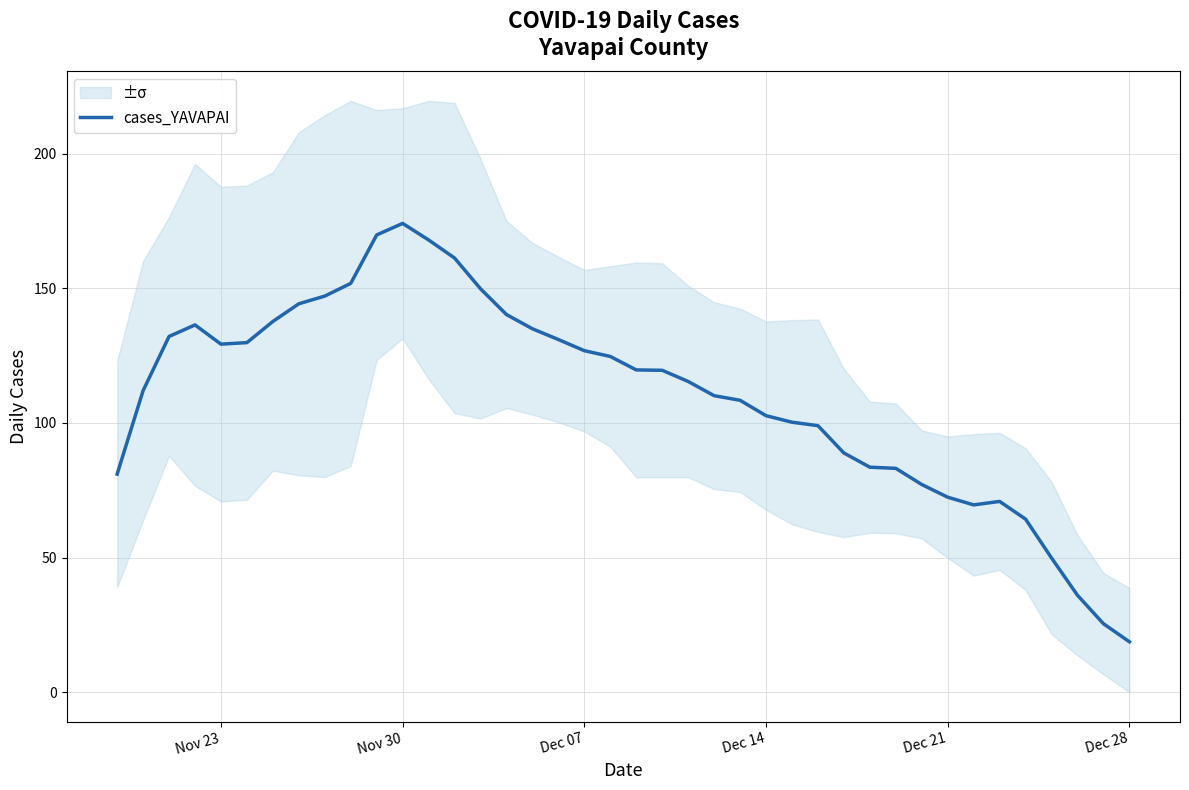

At which label does cases_YAVAPAI reach its minimum?

Dec 28